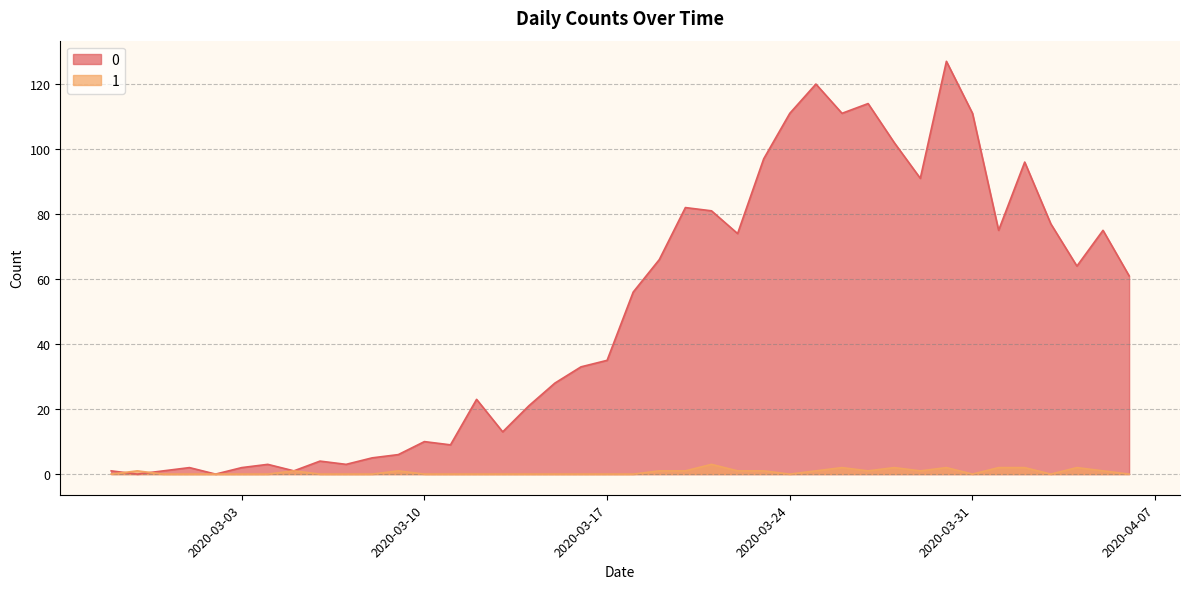

What is the sum of the 0 values at 2020-03-21 and 2020-03-19?

147